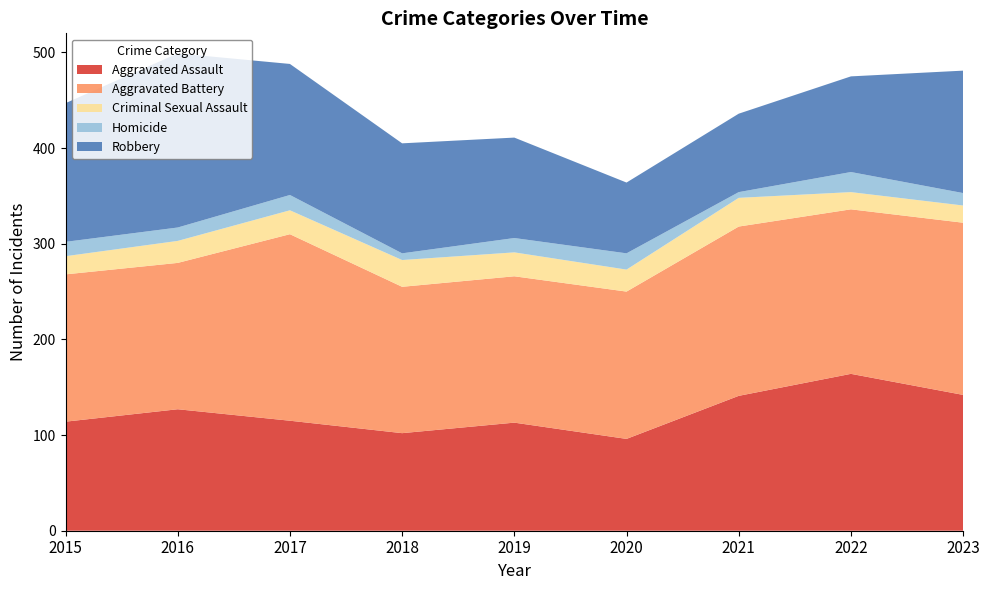

Reading left to right, list all the values displayed in this chart.

Aggravated Assault: 2015=114	2016=127	2017=115	2018=102	2019=113	2020=96	2021=141	2022=164	2023=142
Aggravated Battery: 2015=154	2016=153	2017=195	2018=153	2019=153	2020=154	2021=177	2022=172	2023=180
Criminal Sexual Assault: 2015=19	2016=23	2017=25	2018=28	2019=25	2020=23	2021=30	2022=18	2023=18
Homicide: 2015=15	2016=14	2017=16	2018=7	2019=15	2020=17	2021=6	2022=21	2023=13
Robbery: 2015=145	2016=182	2017=137	2018=115	2019=105	2020=74	2021=82	2022=100	2023=128